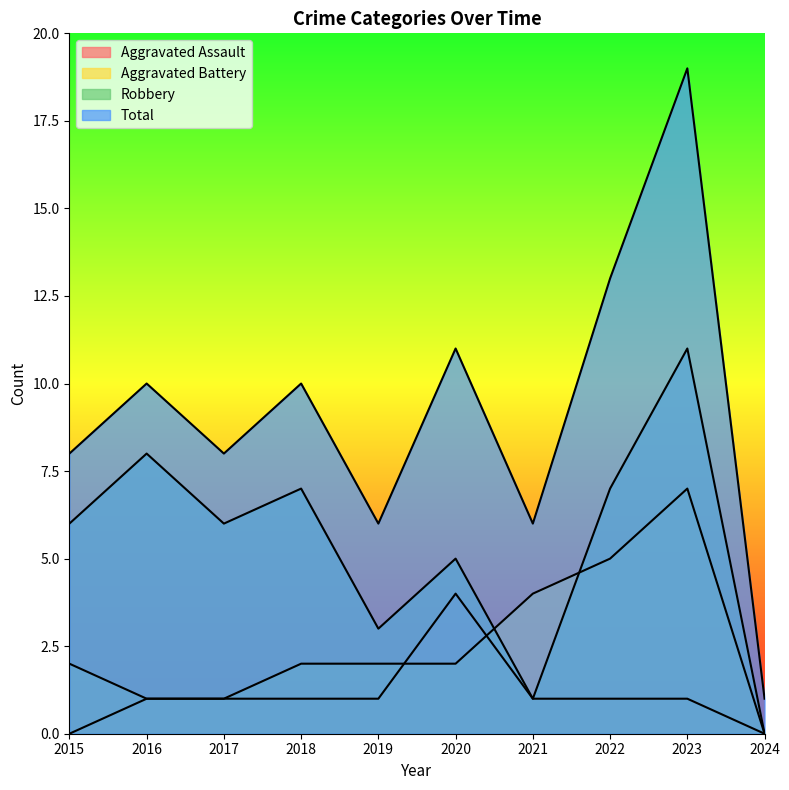

Reading right to left, list all the values displayed in this chart.

Aggravated Assault: 0	1	1	1	4	1	1	1	1	0
Aggravated Battery: 0	7	5	4	2	2	2	1	1	2
Robbery: 0	11	7	1	5	3	7	6	8	6
Total: 1	19	13	6	11	6	10	8	10	8